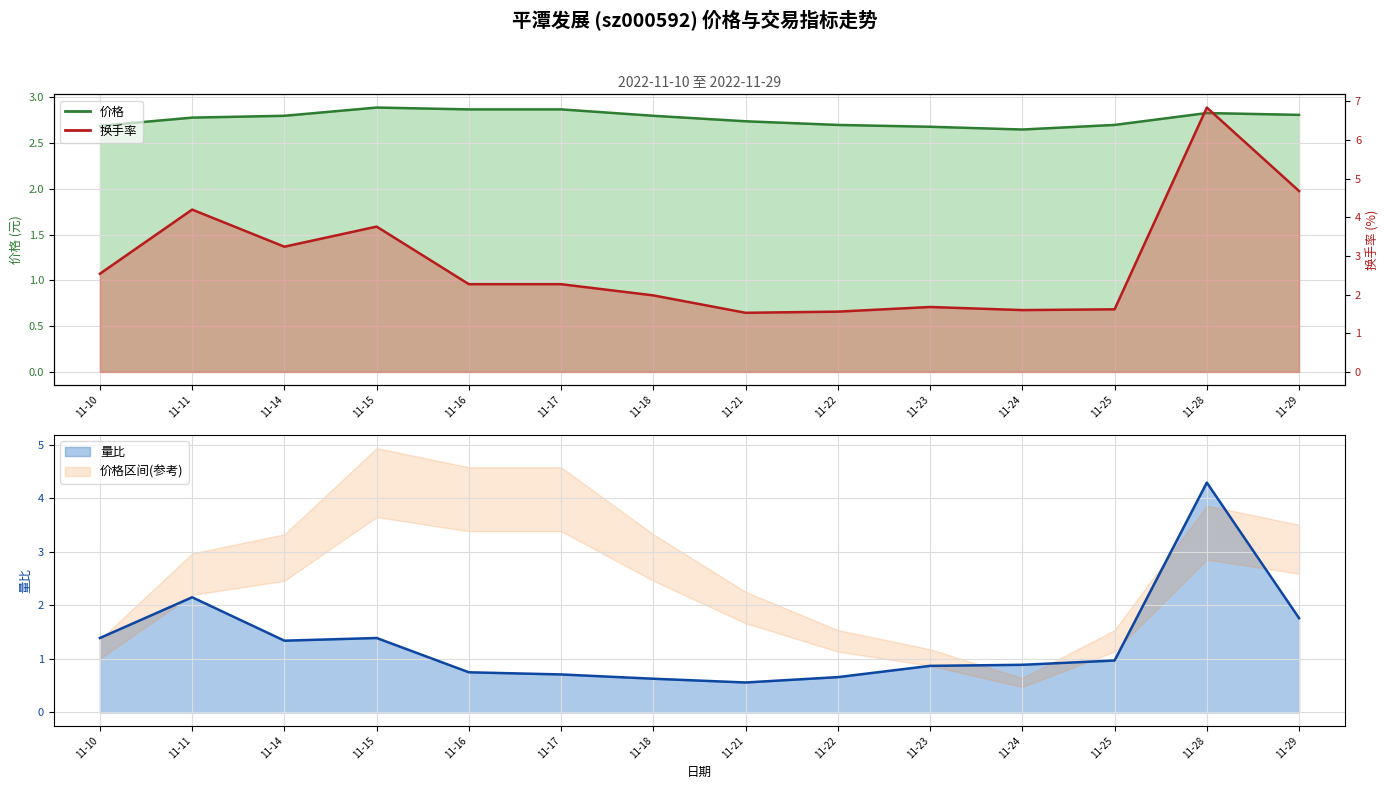

Reading left to right, list all the values displayed in this chart.

价格: 11-10=2.7	11-11=2.8	11-14=2.8	11-15=2.9	11-16=2.9	11-17=2.9	11-18=2.8	11-21=2.7	11-22=2.7	11-23=2.7	11-24=2.6	11-25=2.7	11-28=2.8	11-29=2.8
换手率: 11-10=2.5	11-11=4.2	11-14=3.2	11-15=3.8	11-16=2.3	11-17=2.3	11-18=2.0	11-21=1.5	11-22=1.6	11-23=1.7	11-24=1.6	11-25=1.6	11-28=6.8	11-29=4.7
量比: 11-10=1.4	11-11=2.1	11-14=1.3	11-15=1.4	11-16=0.8	11-17=0.7	11-18=0.6	11-21=0.6	11-22=0.7	11-23=0.9	11-24=0.9	11-25=1.0	11-28=4.3	11-29=1.8